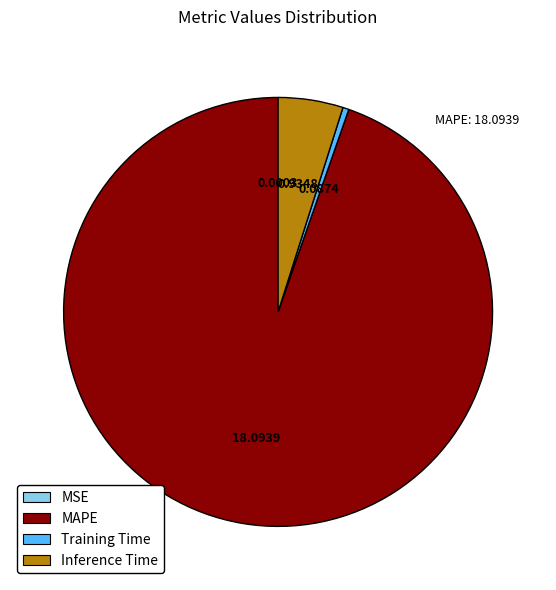

Is there any slice that represents more than half of the pie?

Yes